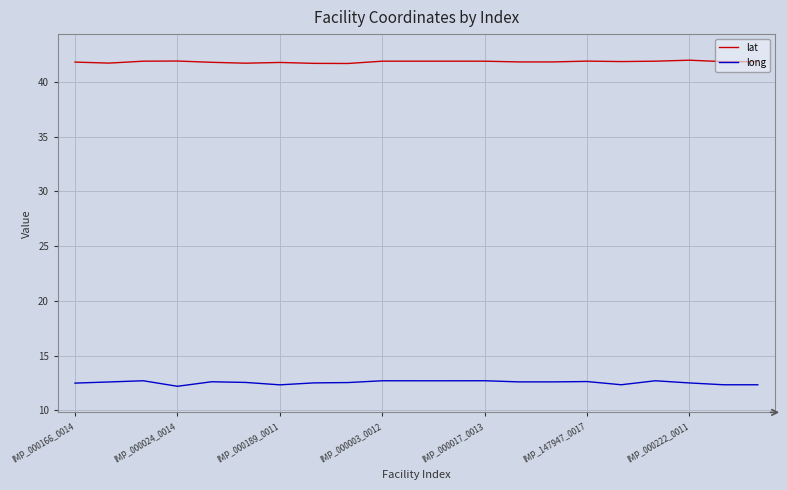

Is this an area chart (filled region under the line)?

No